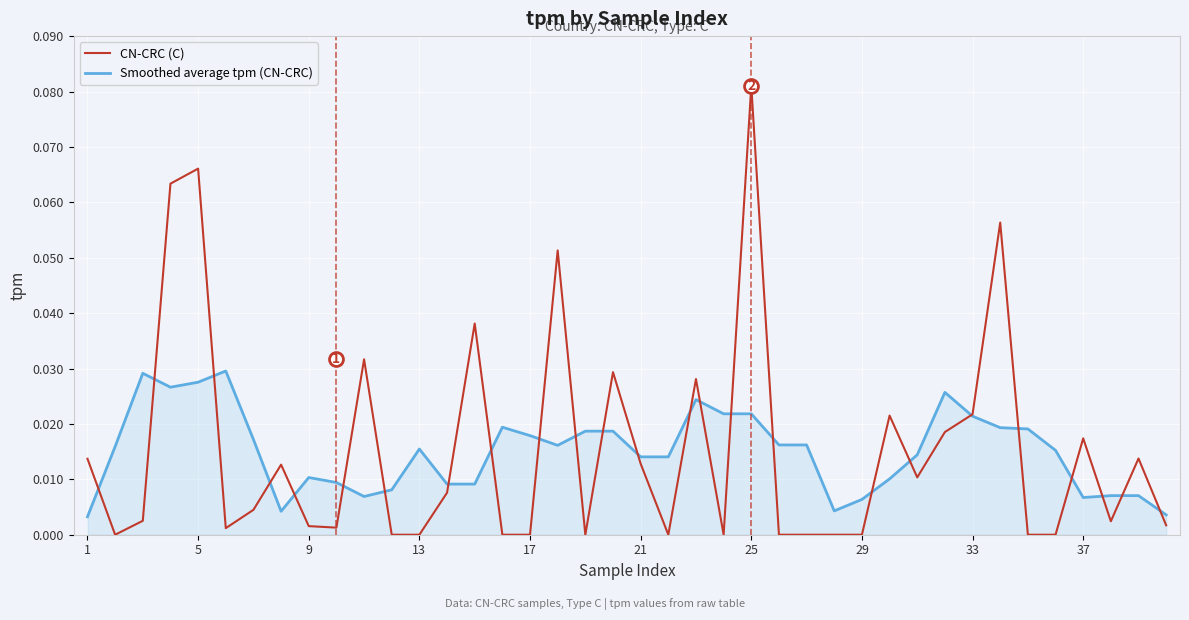

List the series in order of their peak value, highest first.

CN-CRC (C), Smoothed average tpm (CN-CRC)